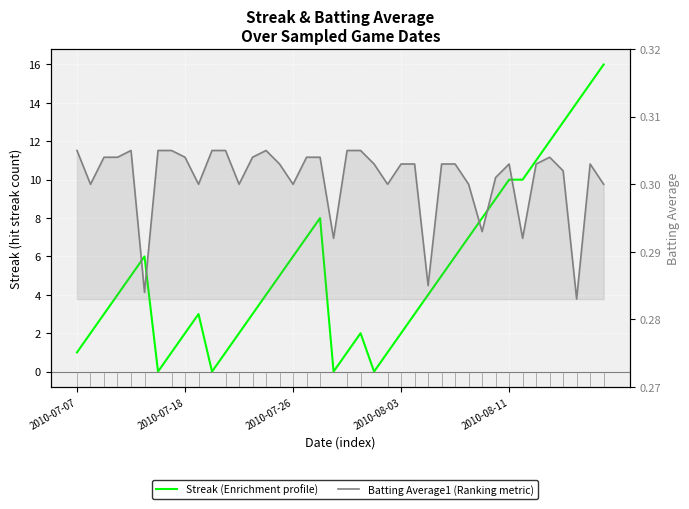

True or false: Streak and Batting Average1 cross at least once.

True